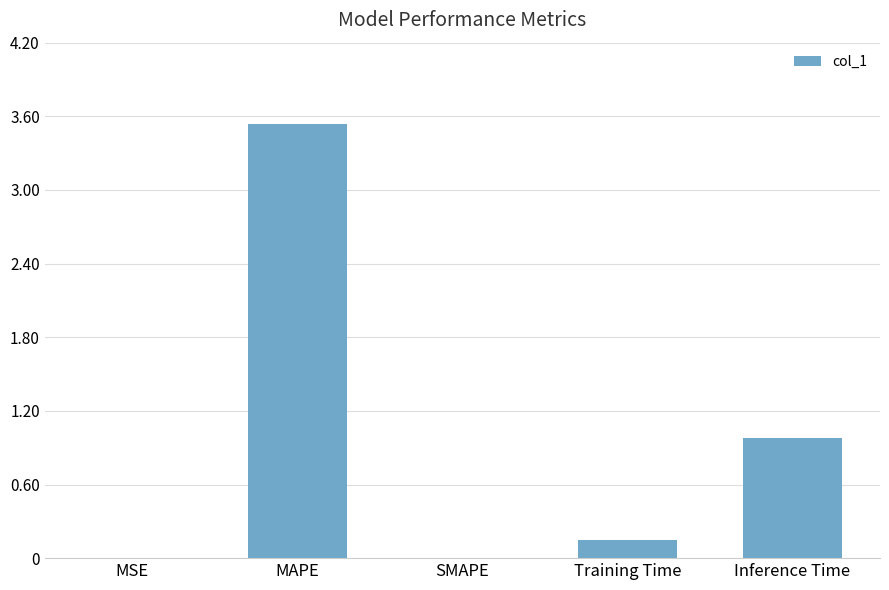

Are the bars horizontal?

No